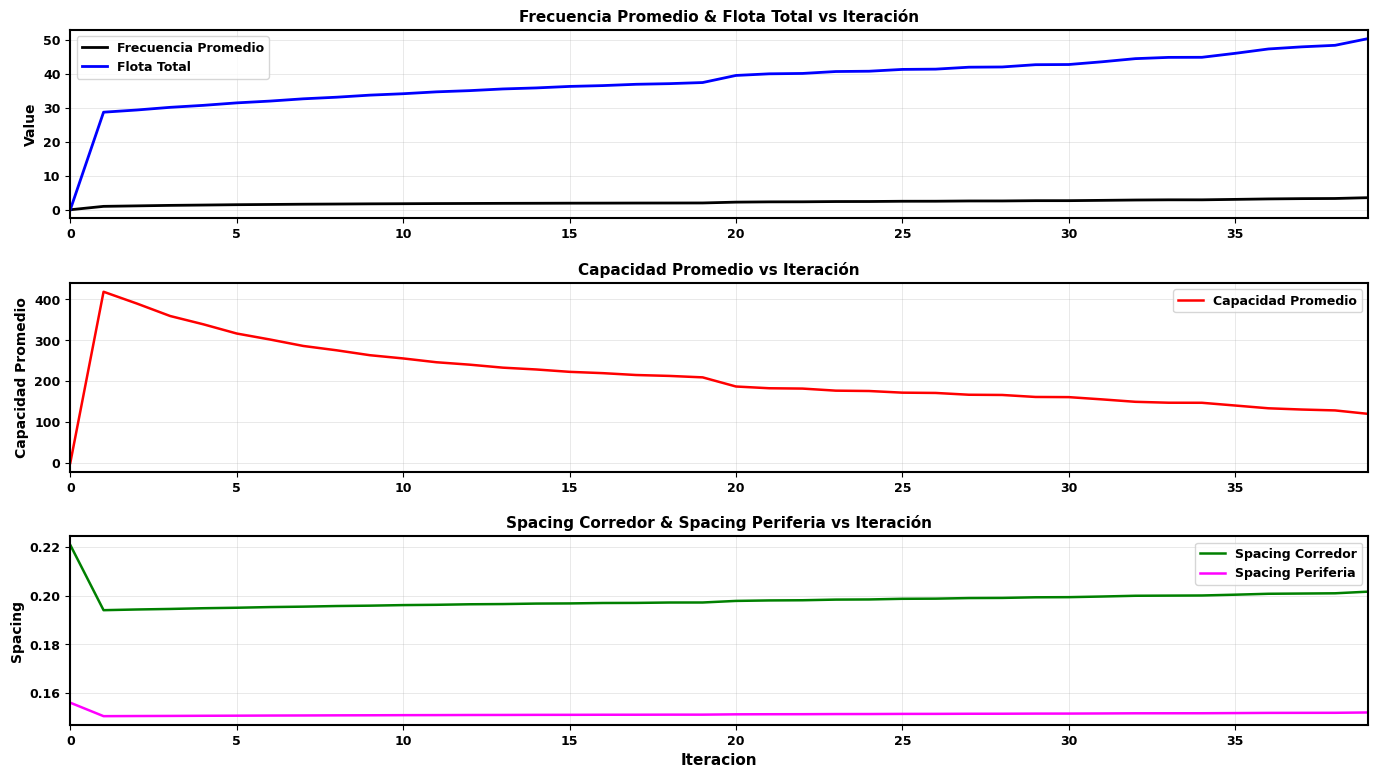

True or false: Frecuencia Promedio and Capacidad Promedio cross at least once.

False